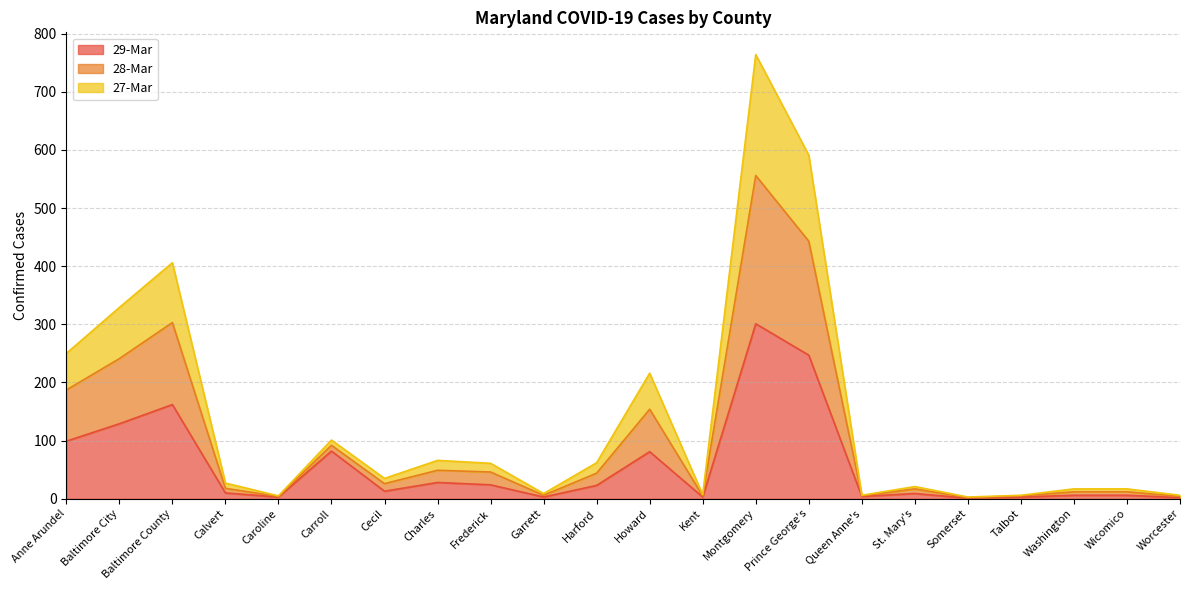

How many lines are shown in the chart?

3